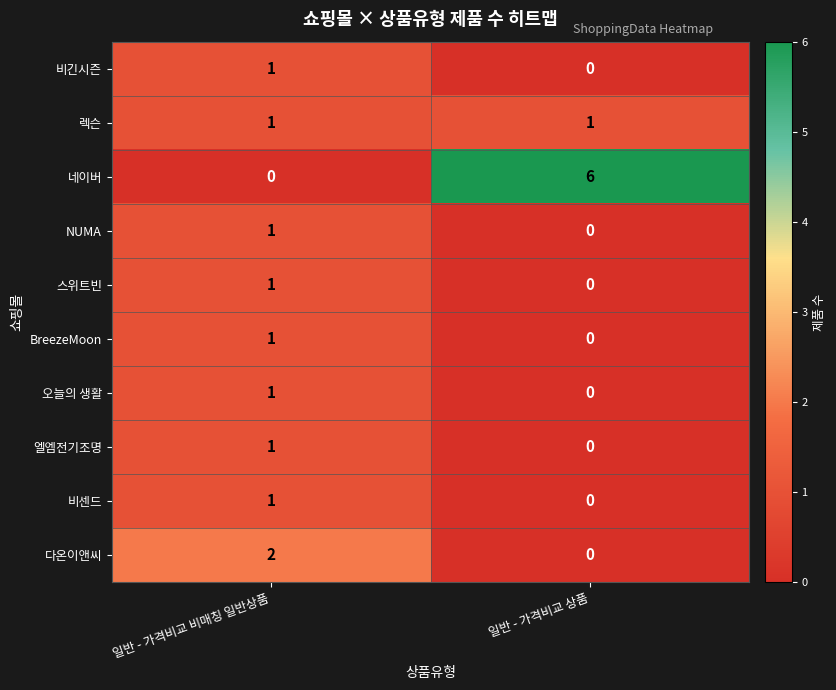

At which label is 비센드 closest to 0?

일반 - 가격비교 상품